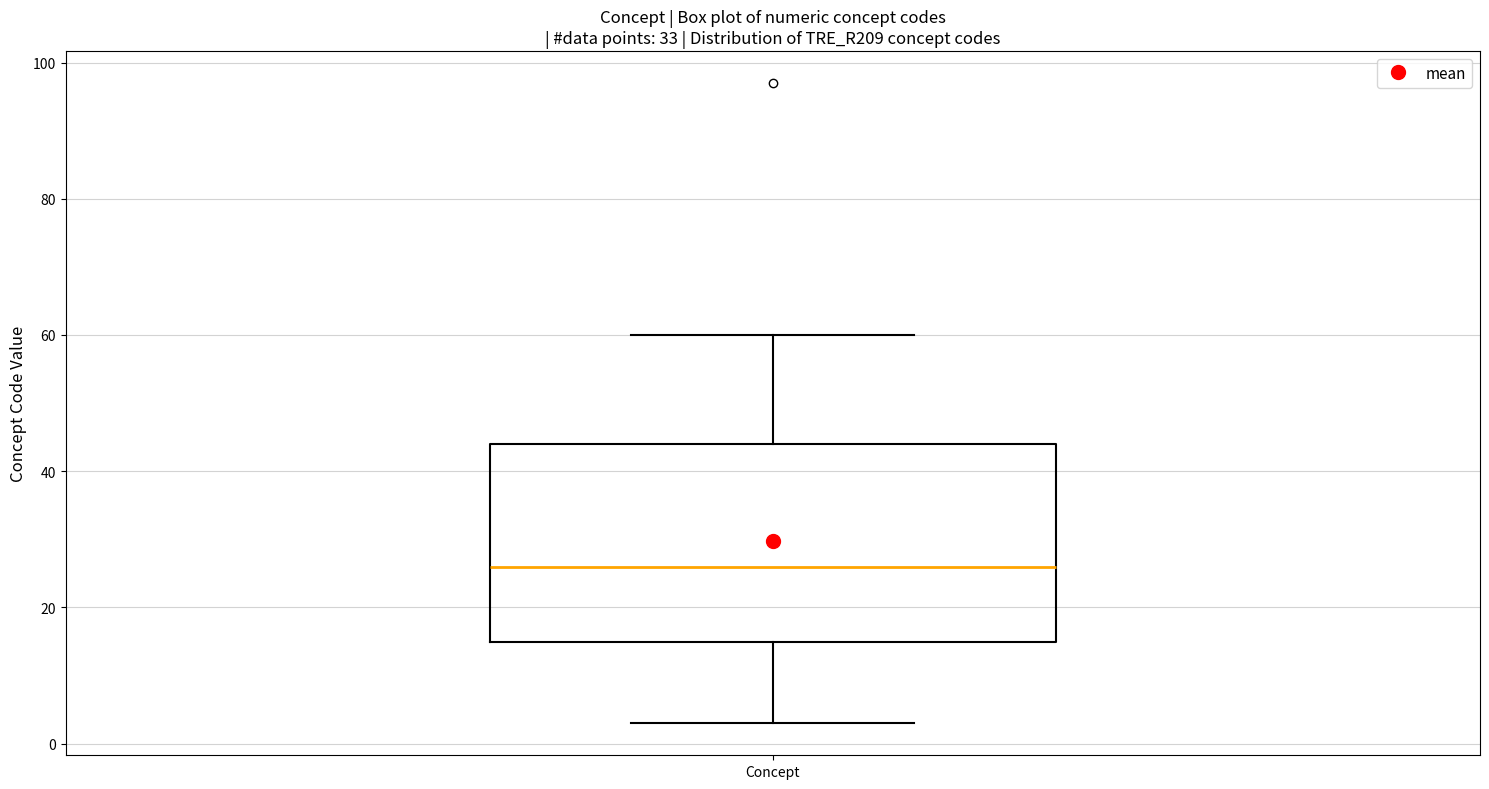

Where is the upper edge of the box for Concept on the y-axis? The values are not printed on the chart, so give them approximately, as read against the axis.

44